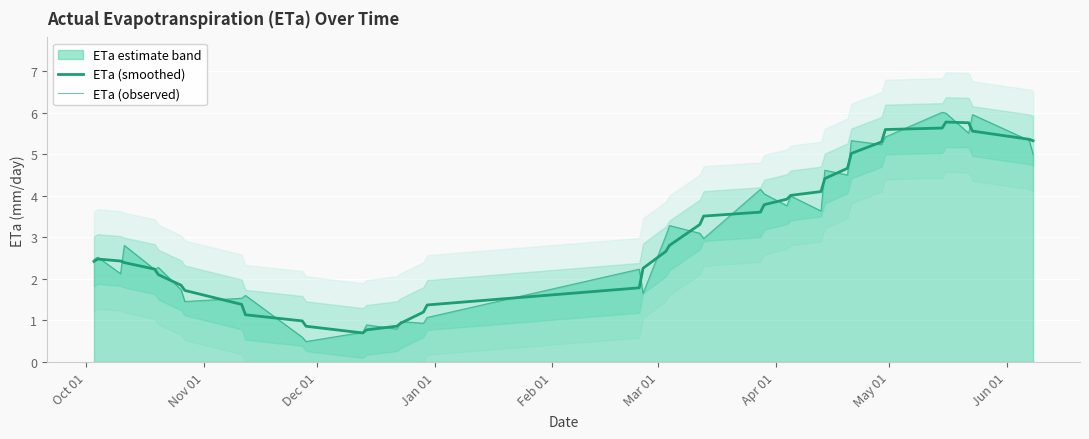

True or false: ETa (observed) and ETa (smoothed) intersect in this chart.

True